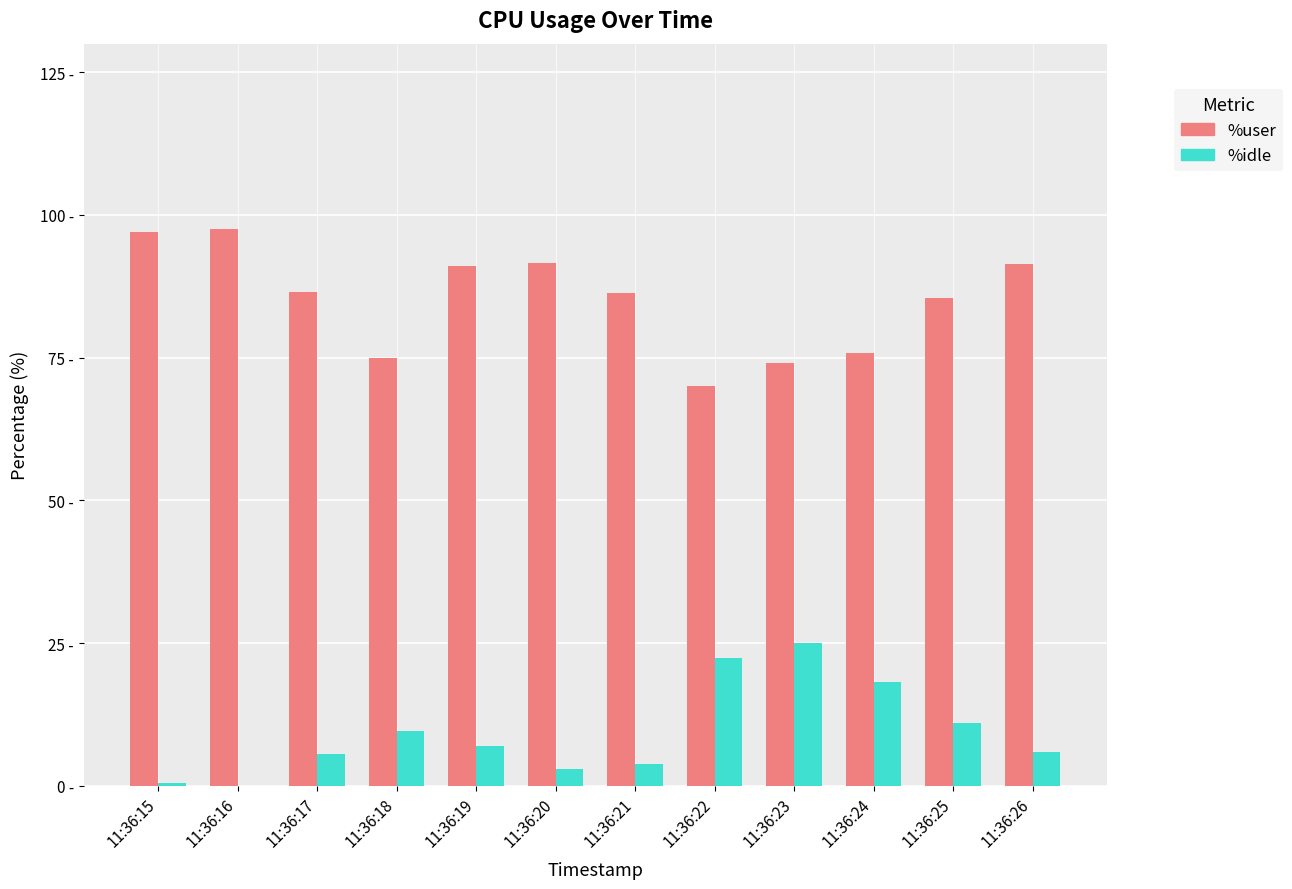

At which label does %idle reach its peak?

11:36:23